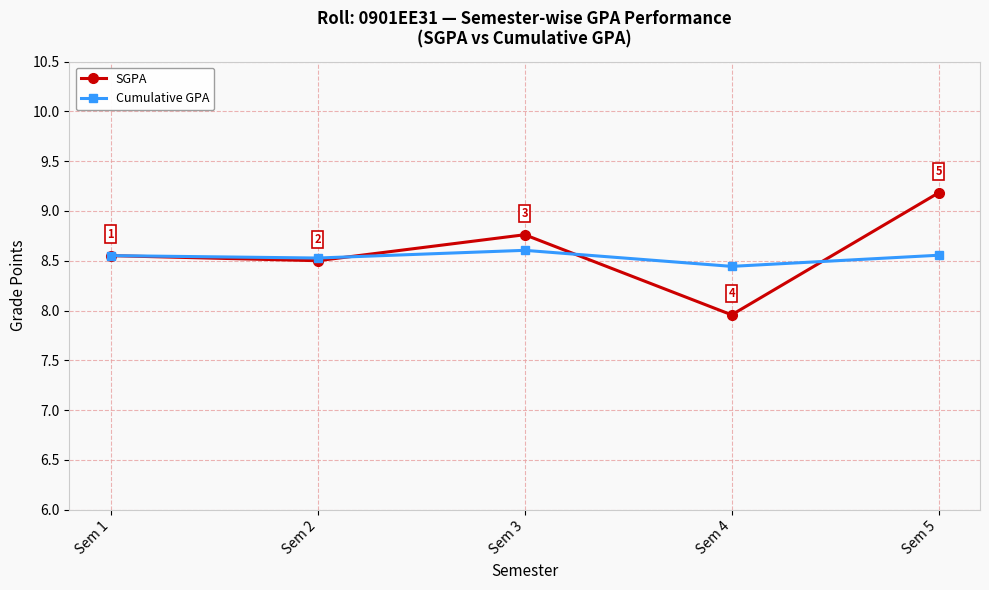

What is the maximum value for SGPA?

9.2